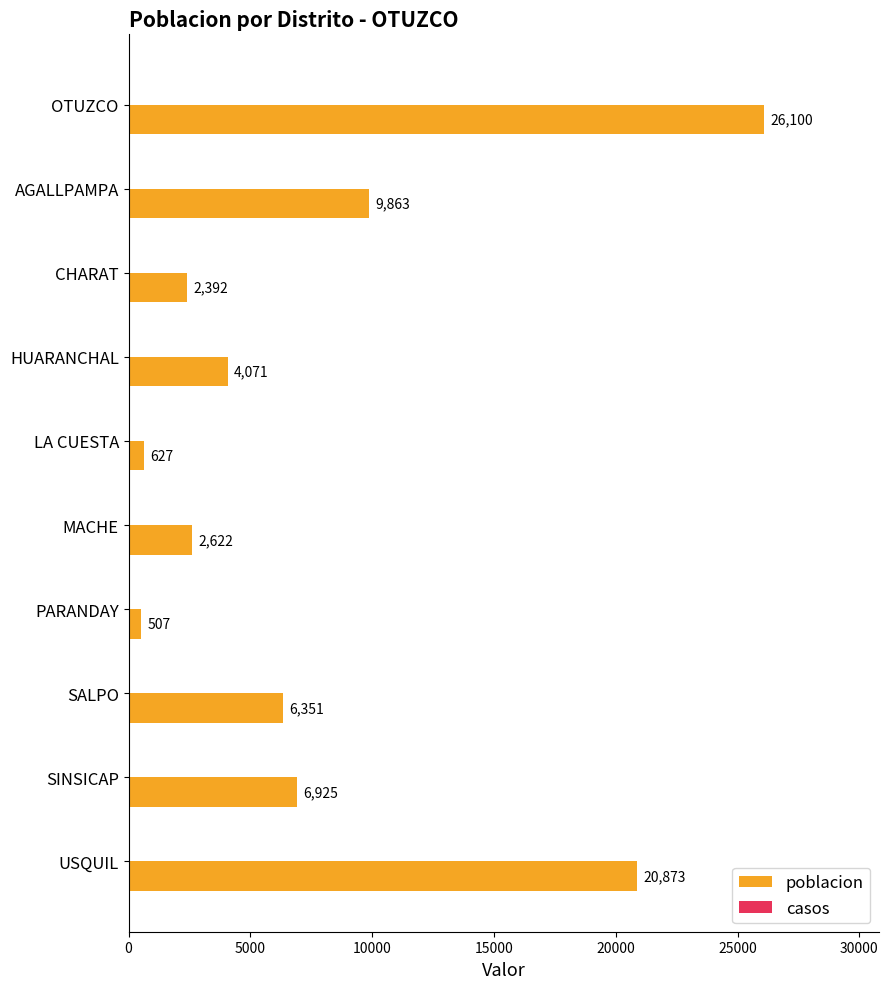

Reading top to bottom, list all the values displayed in this chart.

OTUZCO=26100	AGALLPAMPA=9863	CHARAT=2392	HUARANCHAL=4071	LA CUESTA=627	MACHE=2622	PARANDAY=507	SALPO=6351	SINSICAP=6925	USQUIL=20873